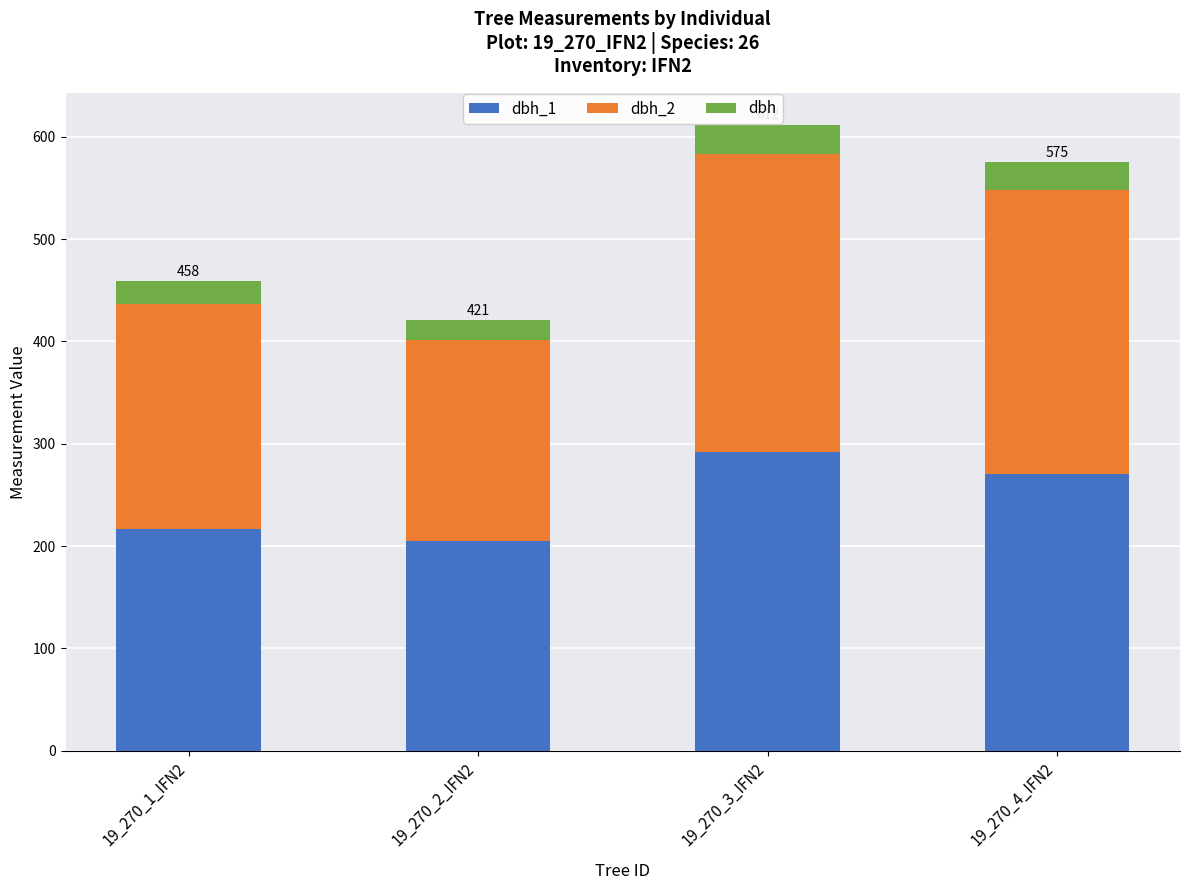

What is the total value across all series at 19_270_2_IFN2?

421.1